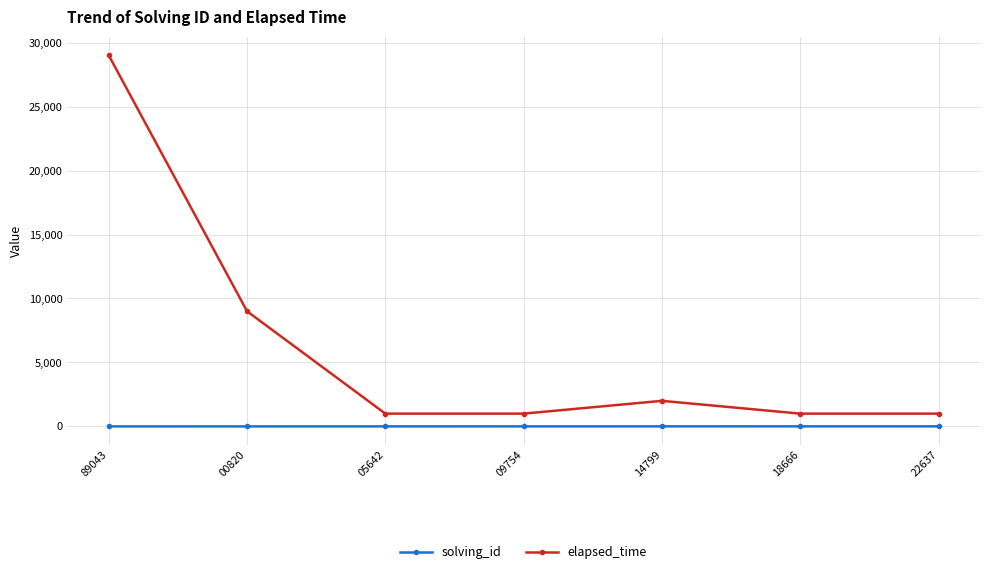

What is the value of the solving_id point at the 2nd from the left?

2